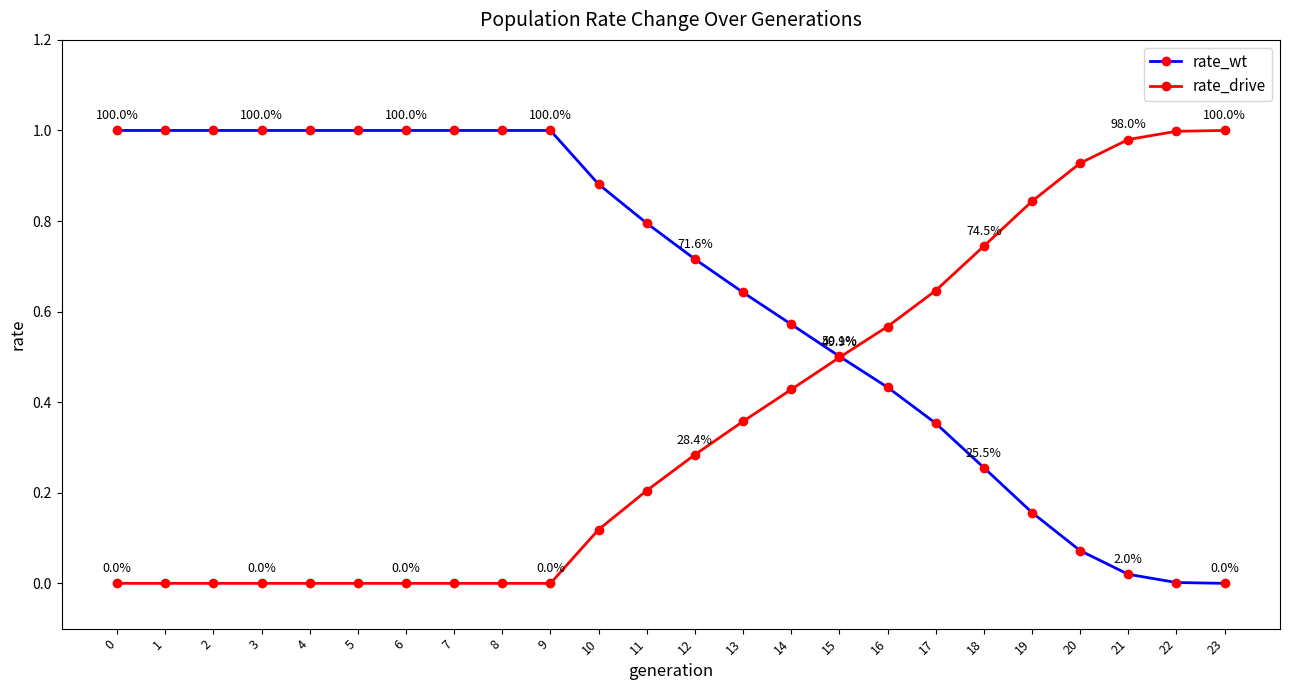

How many lines are shown in the chart?

2